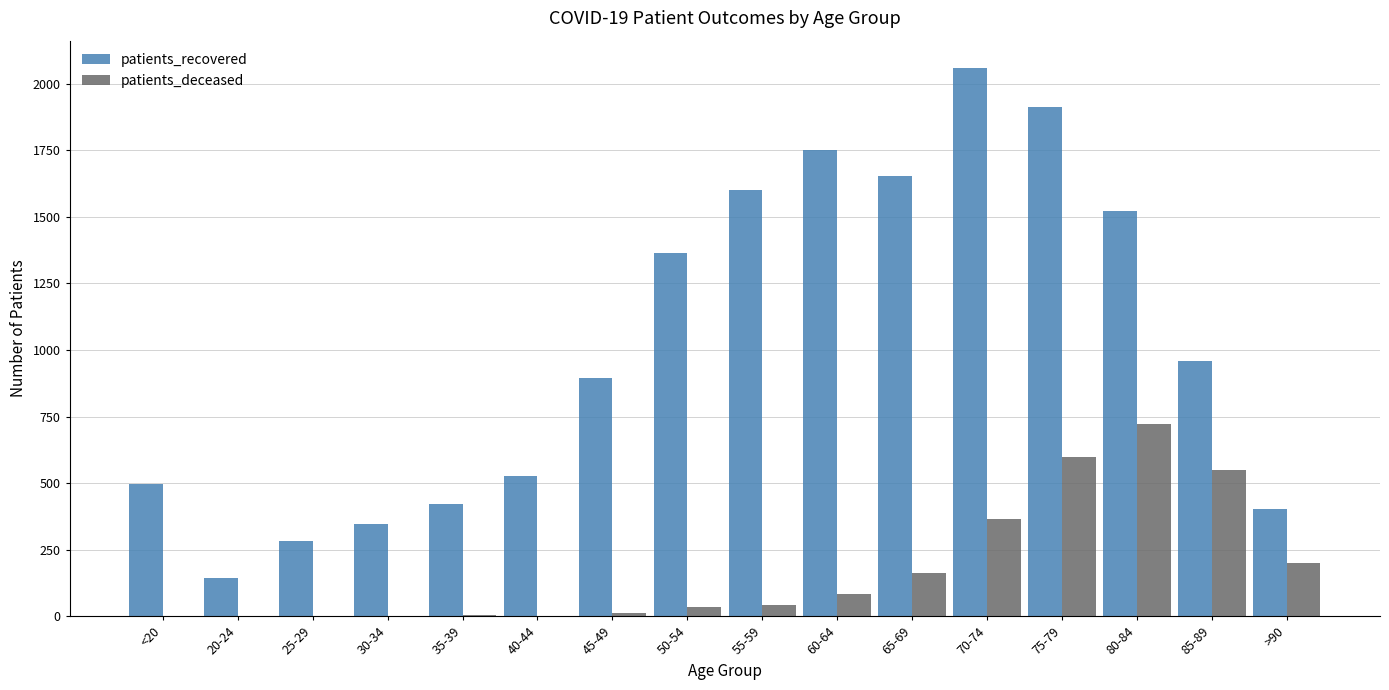

What is the sum of all patients_recovered values?

16328